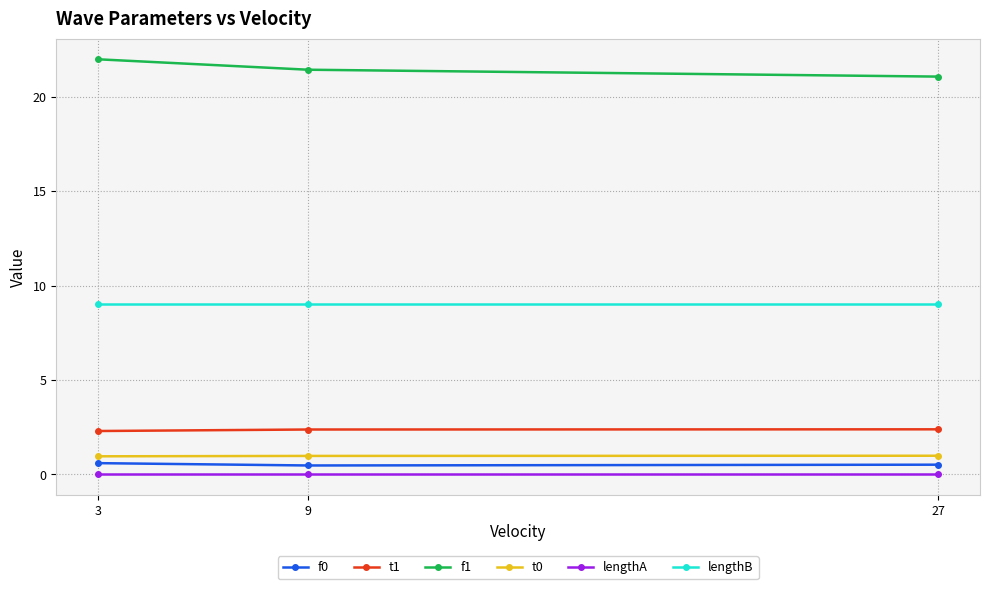

Read the f1 value at 9.

21.4